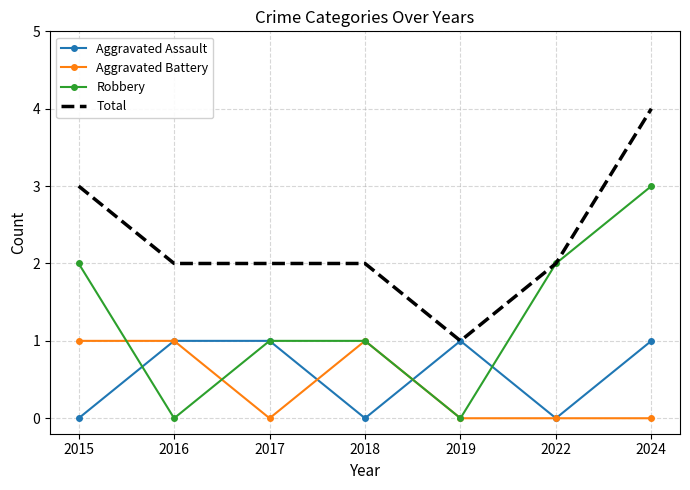

What is the difference between the highest and lowest values at 2016?

2